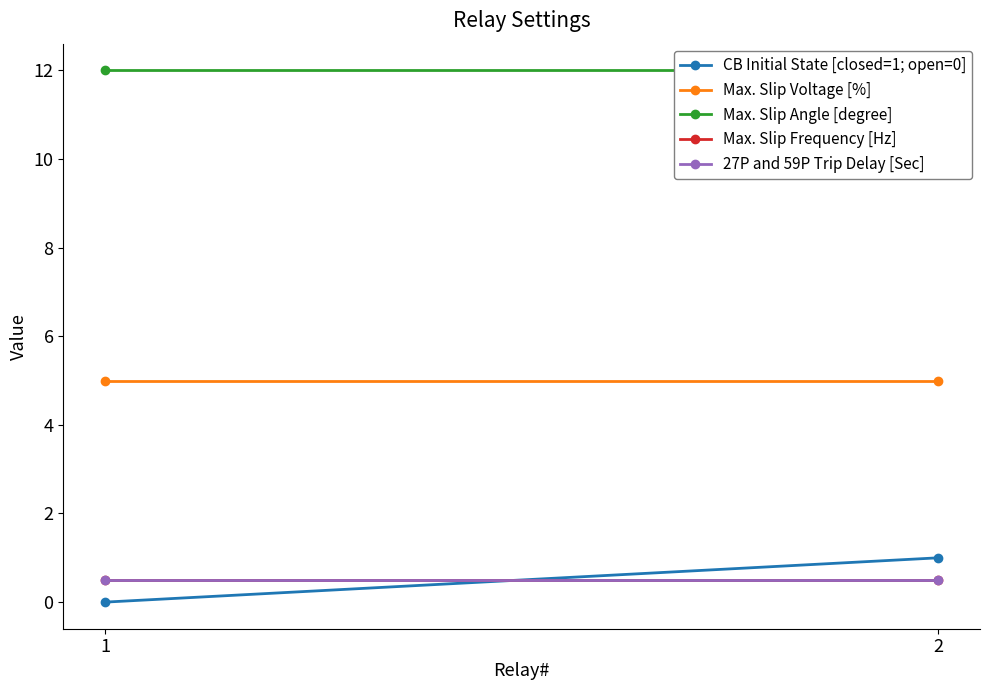

At which label does Max. Slip Angle [degree] reach its minimum?

1